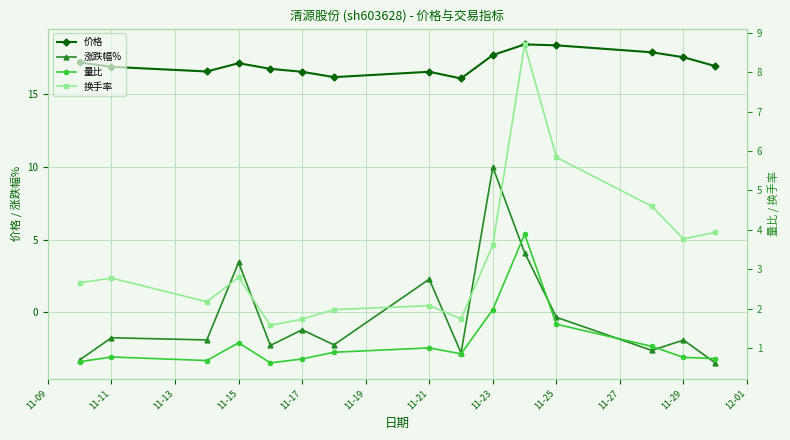

Is it true that 涨跌幅% equals -3.2 at 11-29?

False